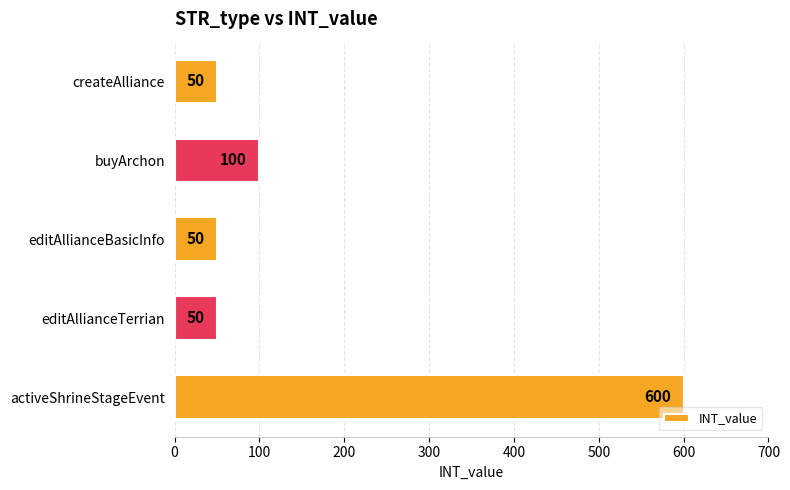

What is the sum of the values at editAllianceBasicInfo and activeShrineStageEvent?

650